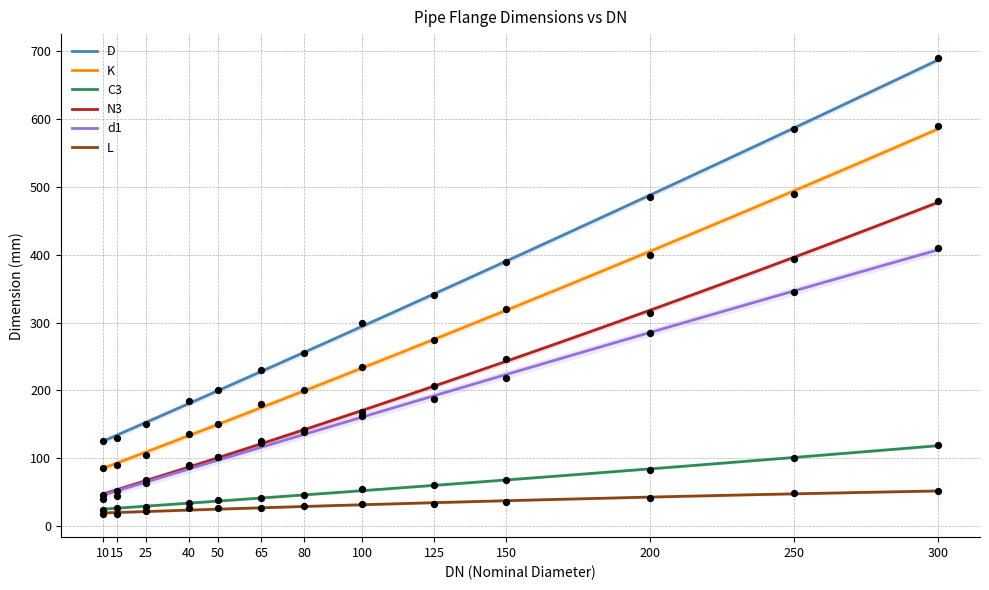

At how many categories does at least one series exceed 62?

13